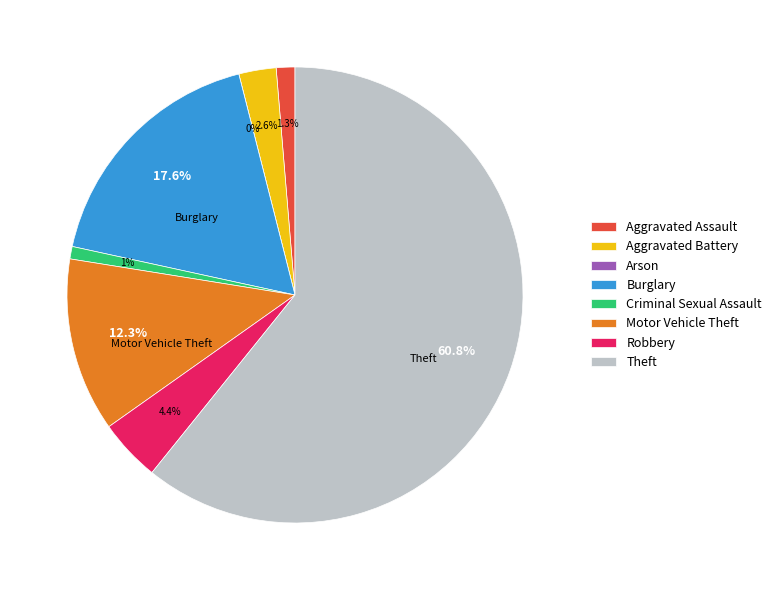

True or false: Aggravated Assault accounts for 11% of the total.

False